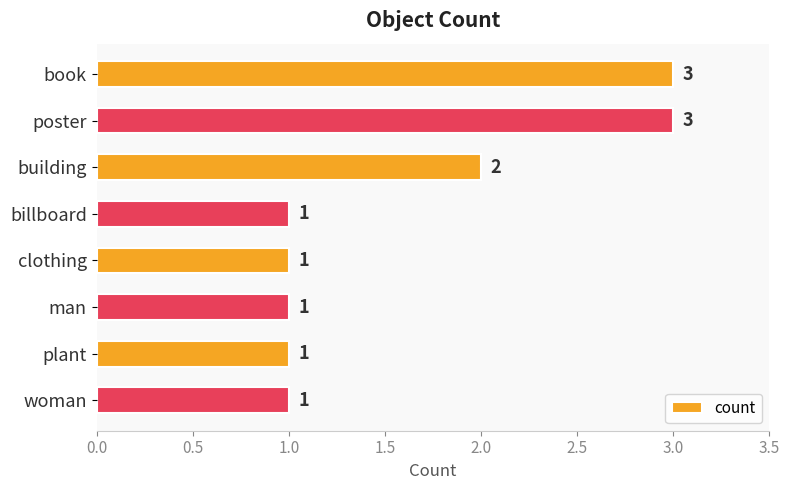

What position from the bottom is plant?

2